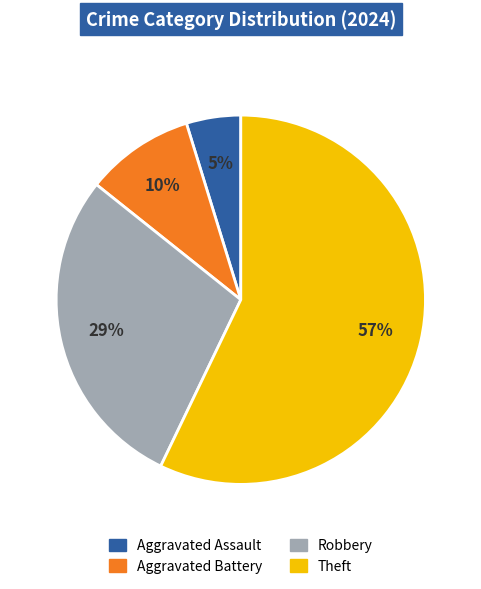

The Aggravated Assault slice represents 17% of the pie. True or false?

False